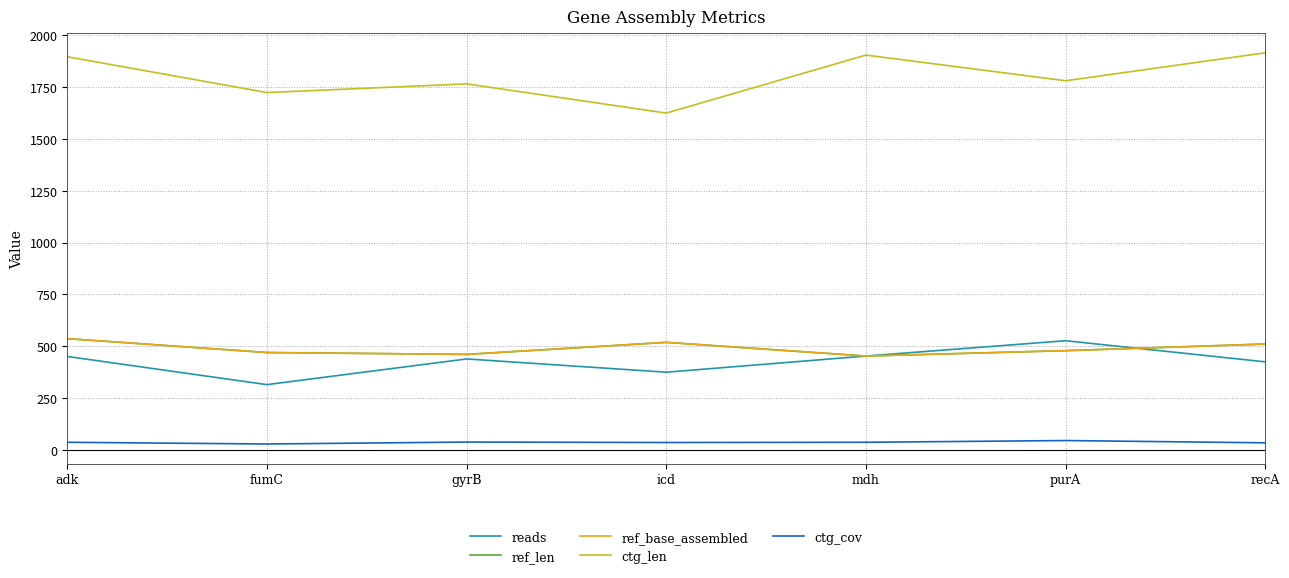

Is this an area chart (filled region under the line)?

No